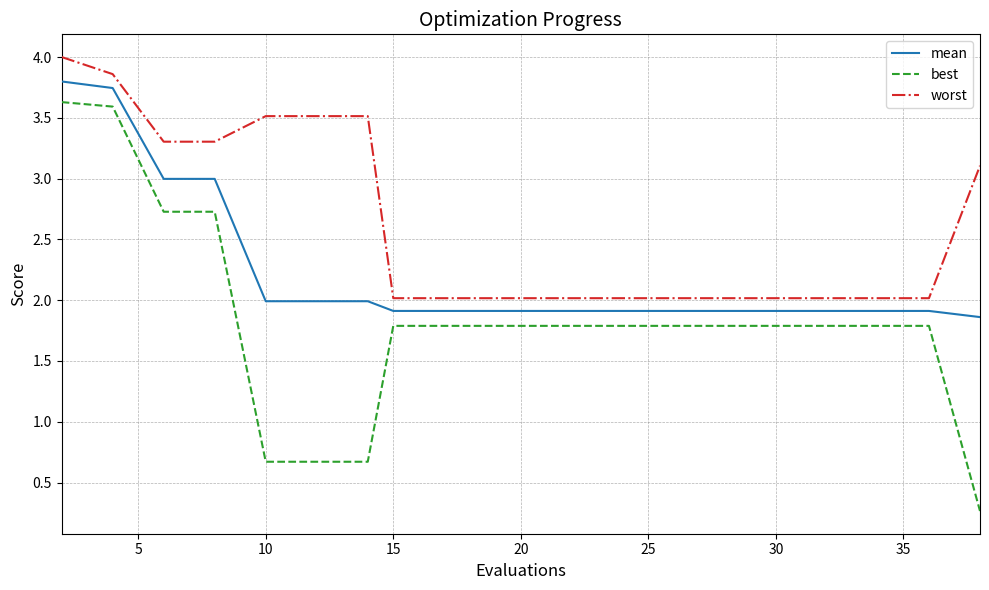

Which series has the widest spread of values?

best